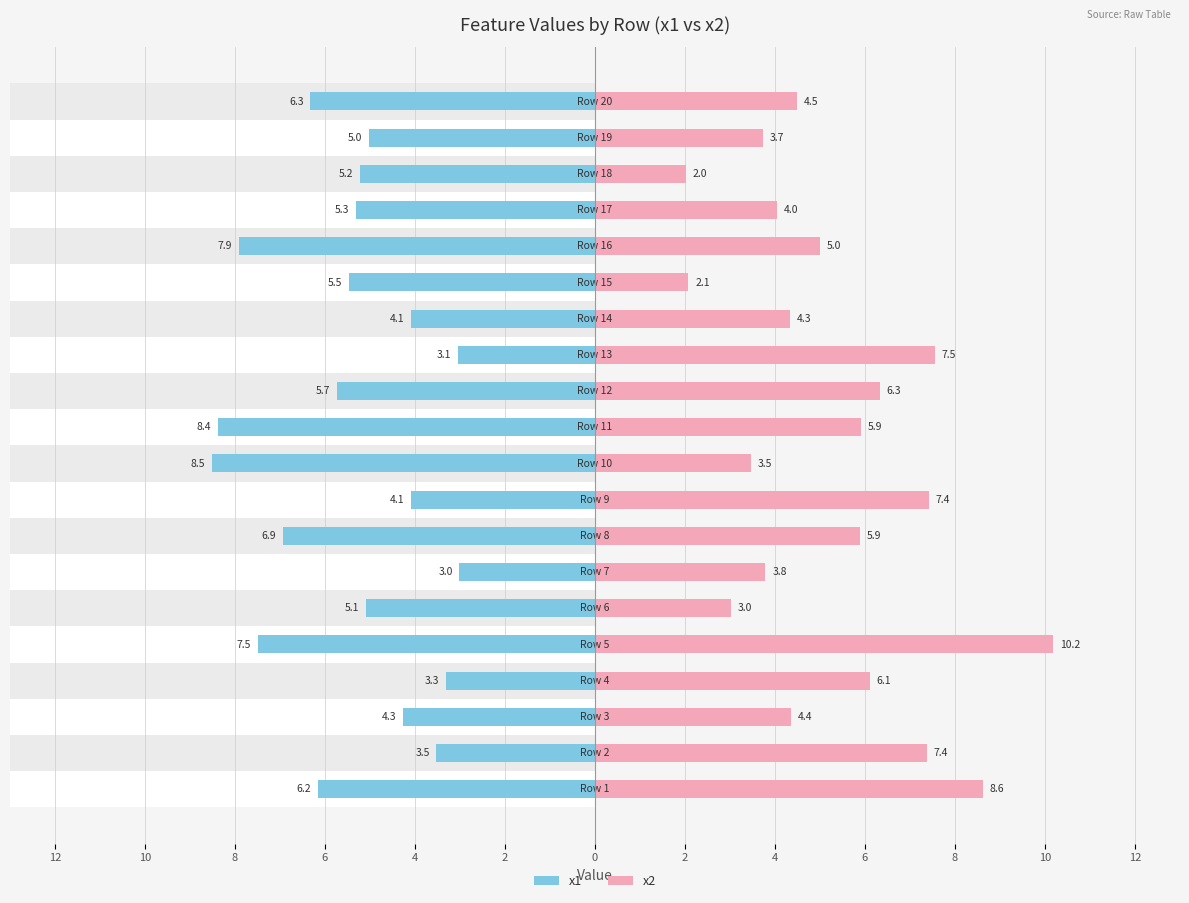

Are the bars horizontal?

Yes